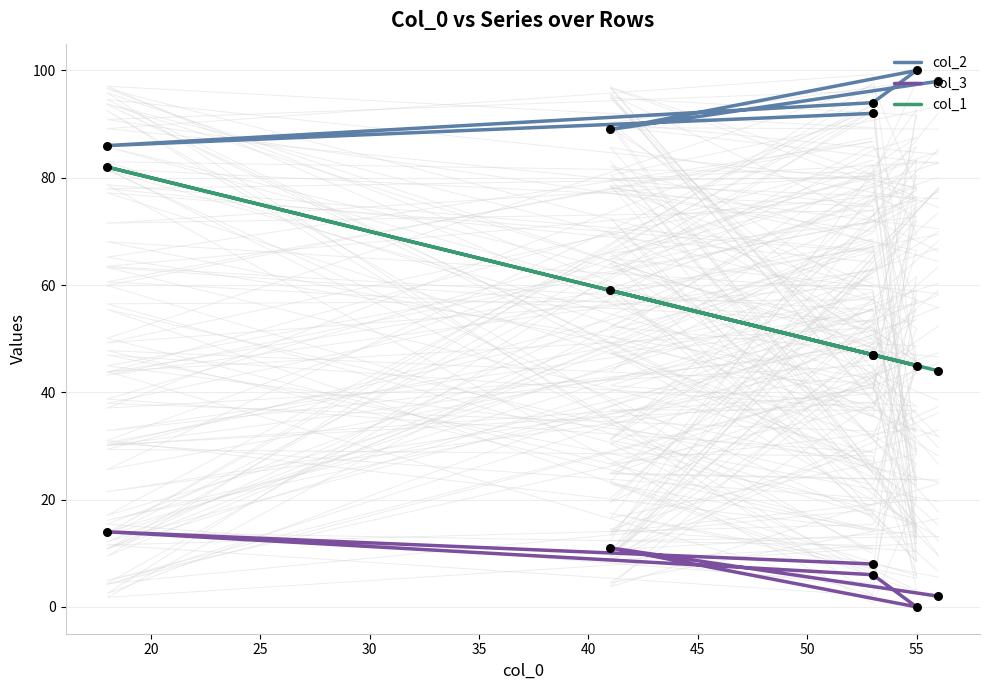

Which series contains the highest Y value?

col_2